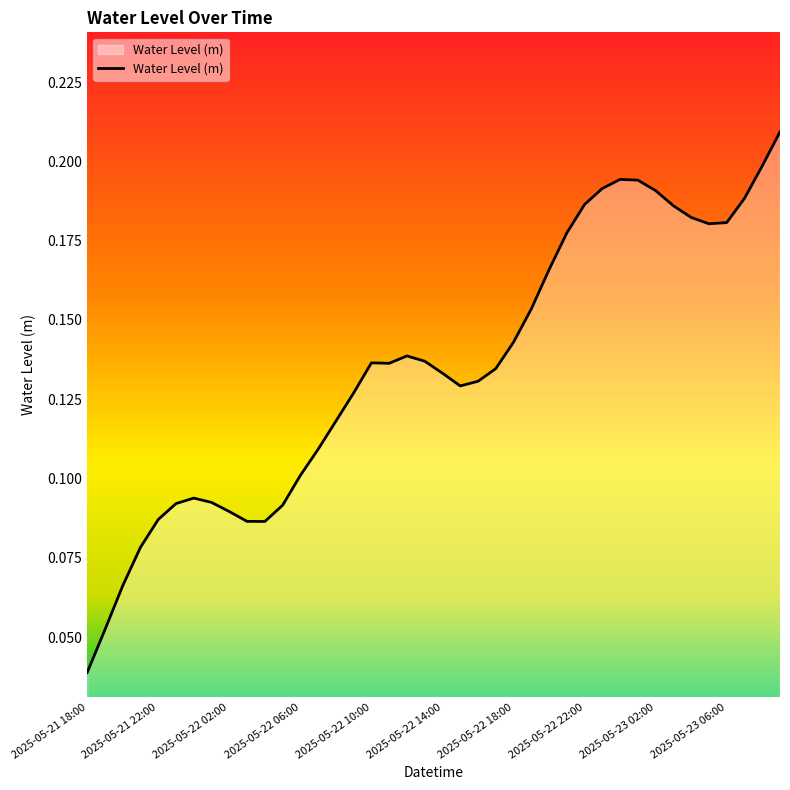

Is this an area chart (filled region under the line)?

Yes